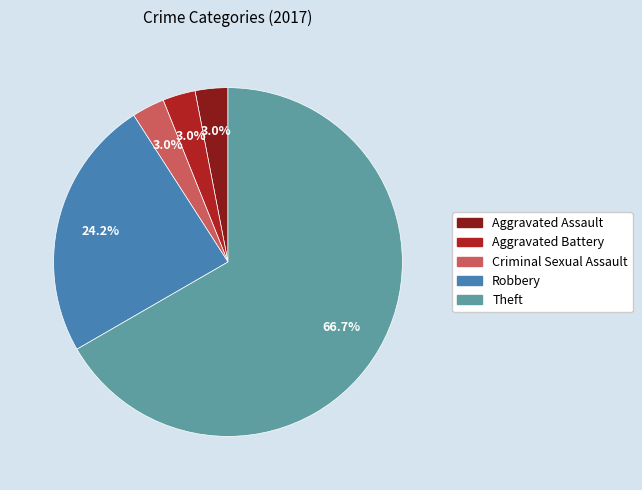

True or false: Theft accounts for 54% of the total.

False